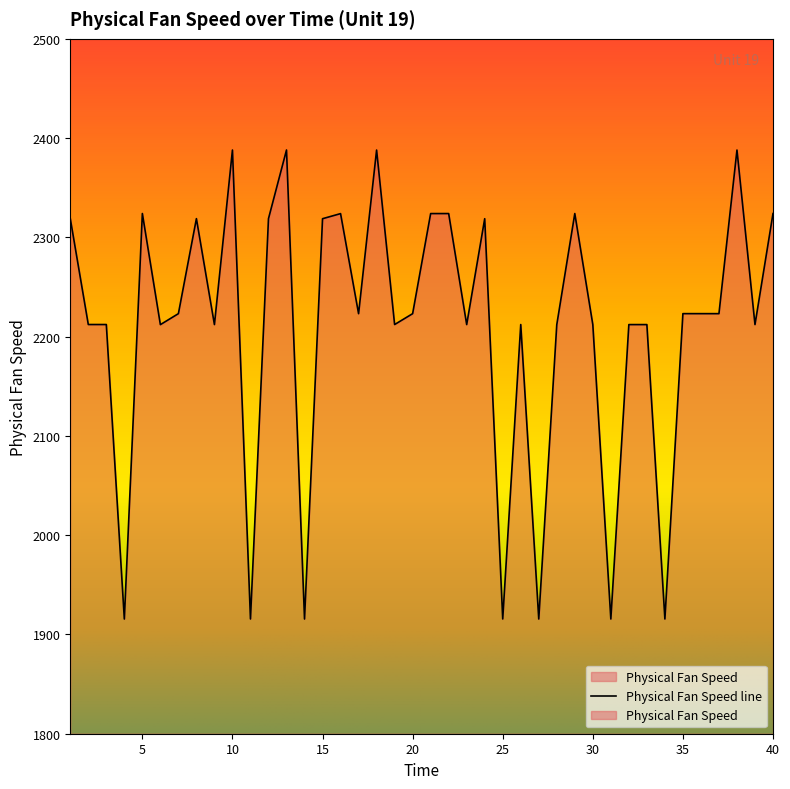

What is the minimum value shown in the chart?

1915.5